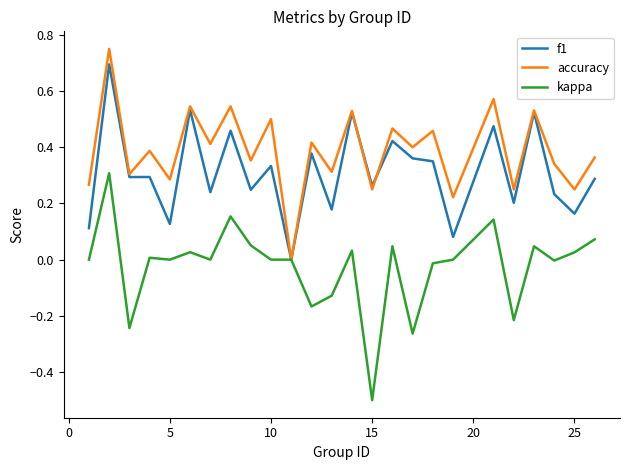

What is the difference between the maximum and minimum values in the f1 series?

0.7